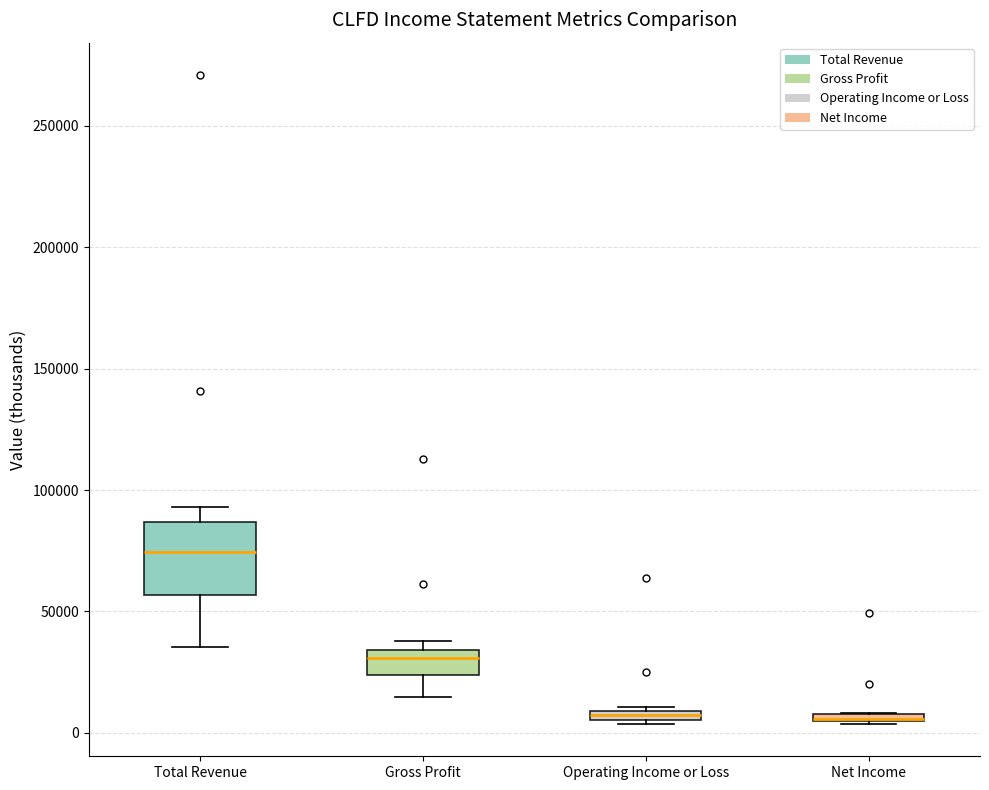

Where is the lower edge of the box for Operating Income or Loss on the y-axis? The values are not printed on the chart, so give them approximately, as read against the axis.

5000